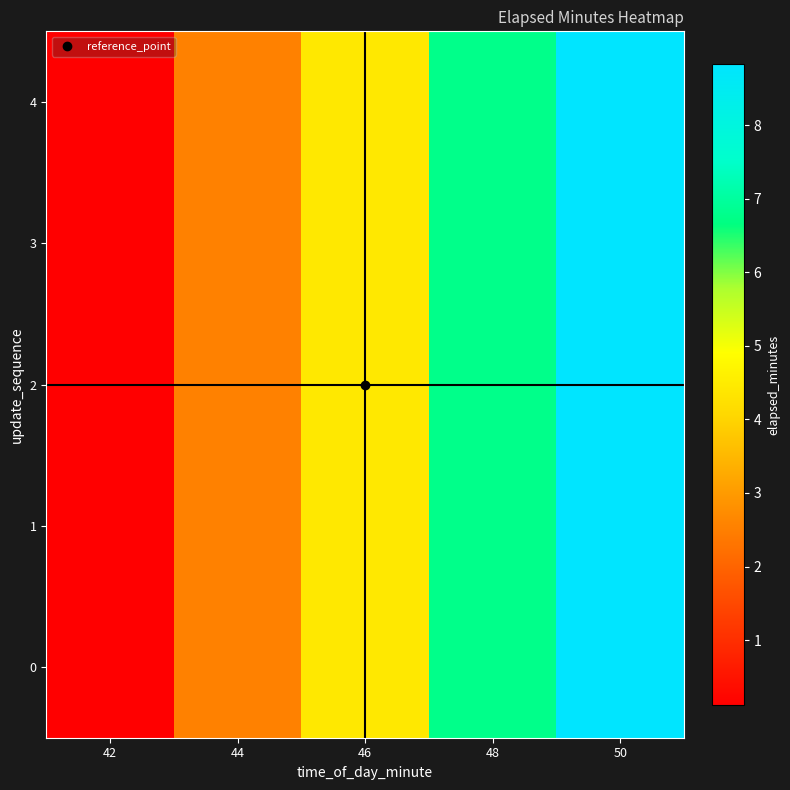

Reading left to right, transcribe all the data shown in this chart.

0: 42=0.1	44=2.5	46=4.4	48=6.8	50=8.8
1: 42=0.1	44=2.5	46=4.4	48=6.8	50=8.8
2: 42=0.1	44=2.5	46=4.4	48=6.8	50=8.8
3: 42=0.1	44=2.5	46=4.4	48=6.8	50=8.8
4: 42=0.1	44=2.5	46=4.4	48=6.8	50=8.8